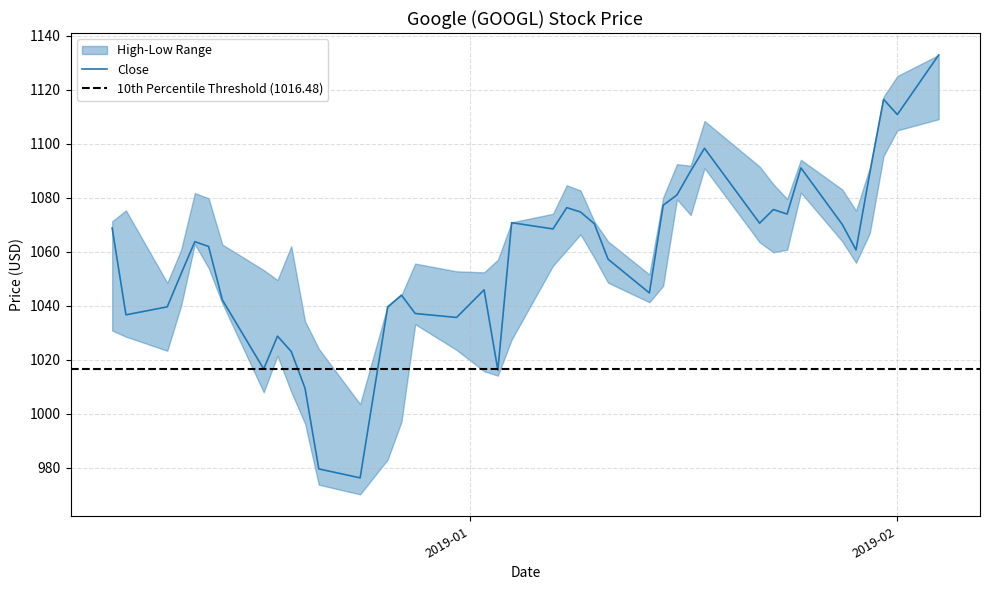

At which category is the sum across all series the highest?

39